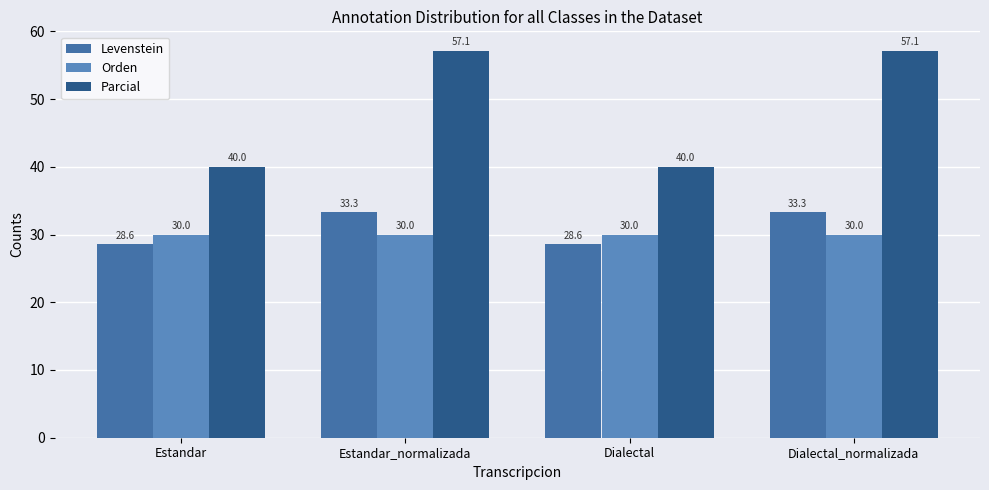

Reading left to right, what are all the values shown in this chart?

Levenstein: 28.6	33.3	28.6	33.3
Orden: 30.0	30.0	30.0	30.0
Parcial: 40.0	57.1	40.0	57.1